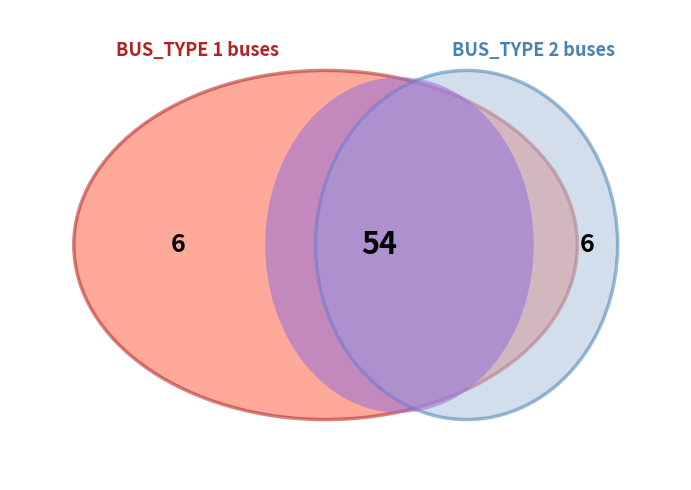

Is it true that BUS_TYPE_2_count is 24% of the pie?

False